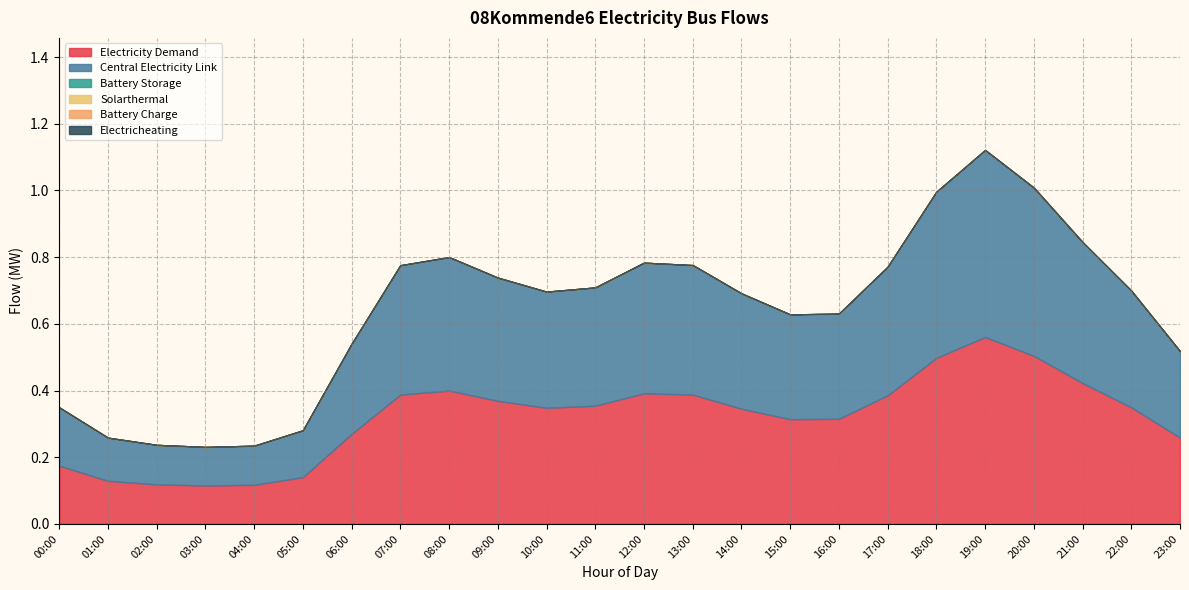

What are all the series names shown in the legend?

electricity_demand, central_electricity_link, battery_storage, solarthermal, battery_charge, electricheating